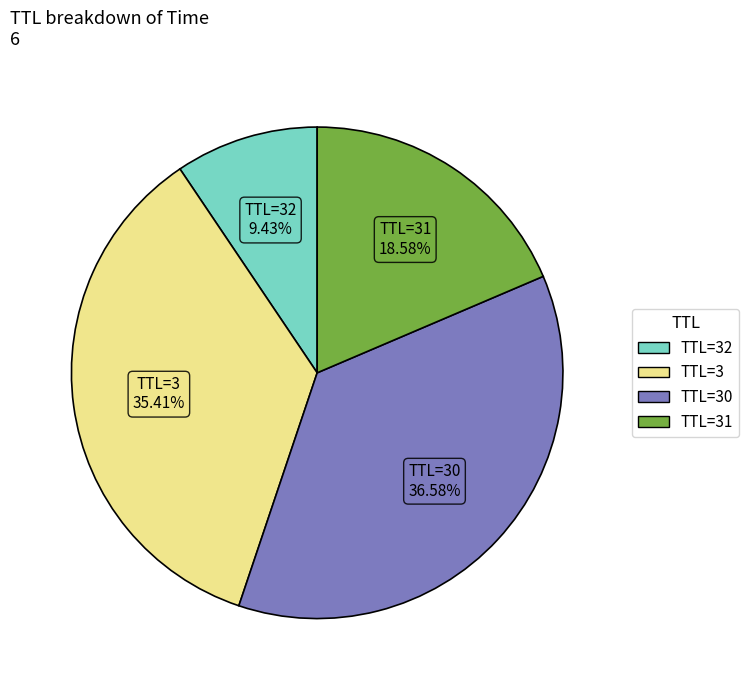

Is there a majority slice in this chart?

No